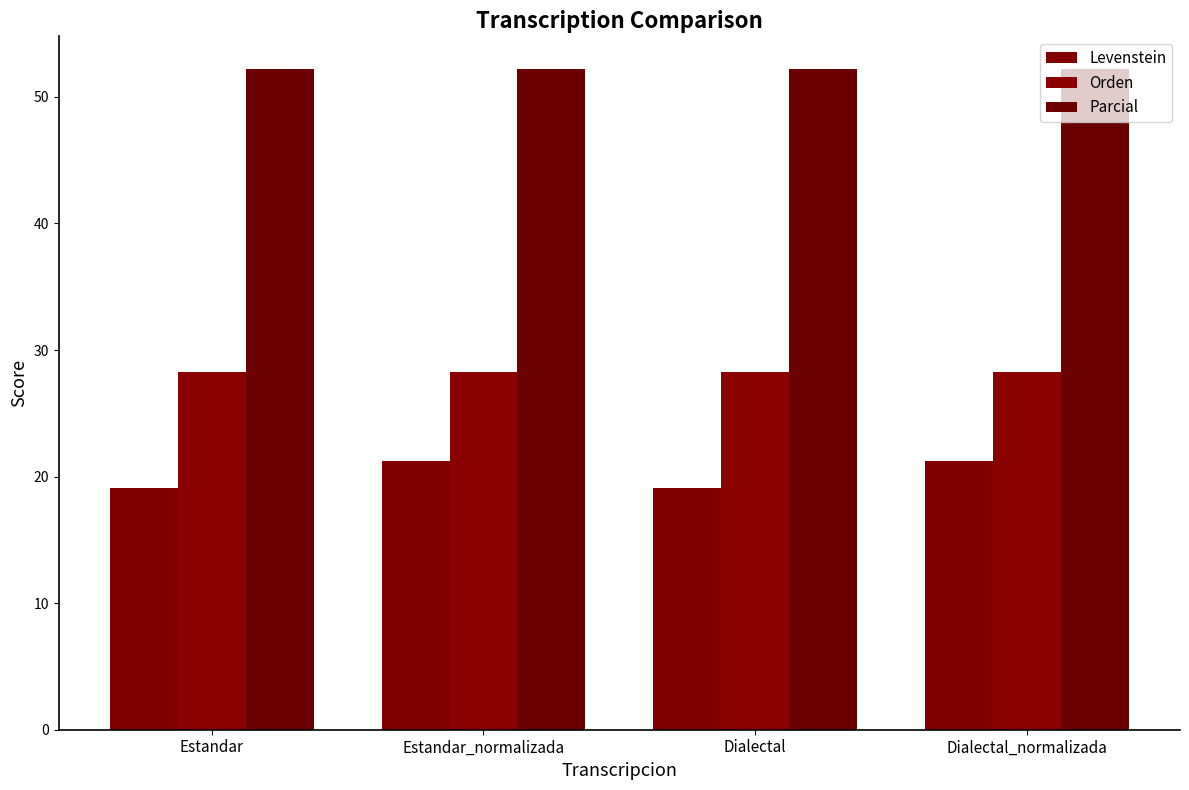

The Levenstein series shows 21.3 at Estandar_normalizada. True or false?

True